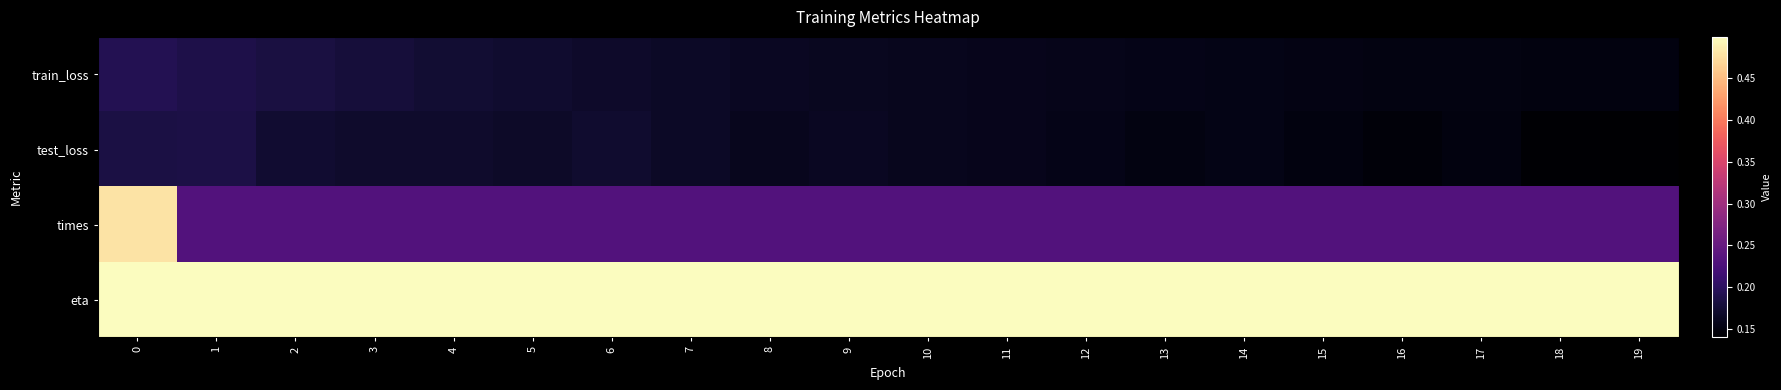

How many series are shown in this chart?

4